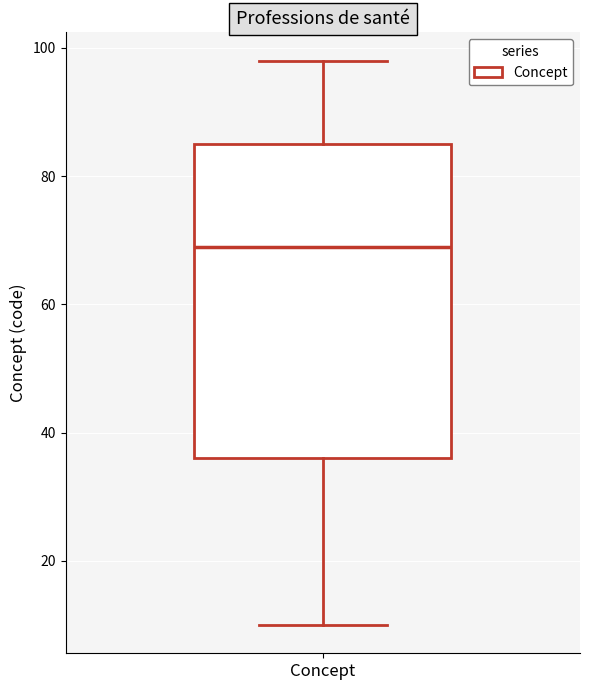

Where does the median line of the box for Concept sit on the y-axis? The values are not printed on the chart, so give them approximately, as read against the axis.

70